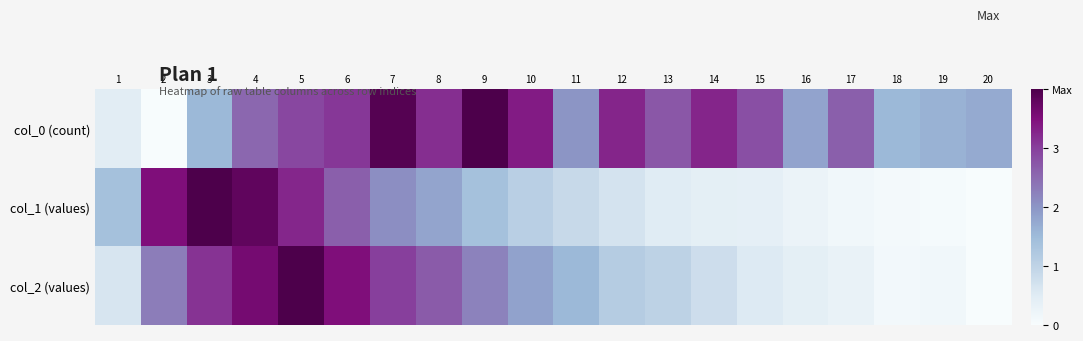

List the series in order of their peak value, highest first.

col_0 (count), col_1 (values), col_2 (values)